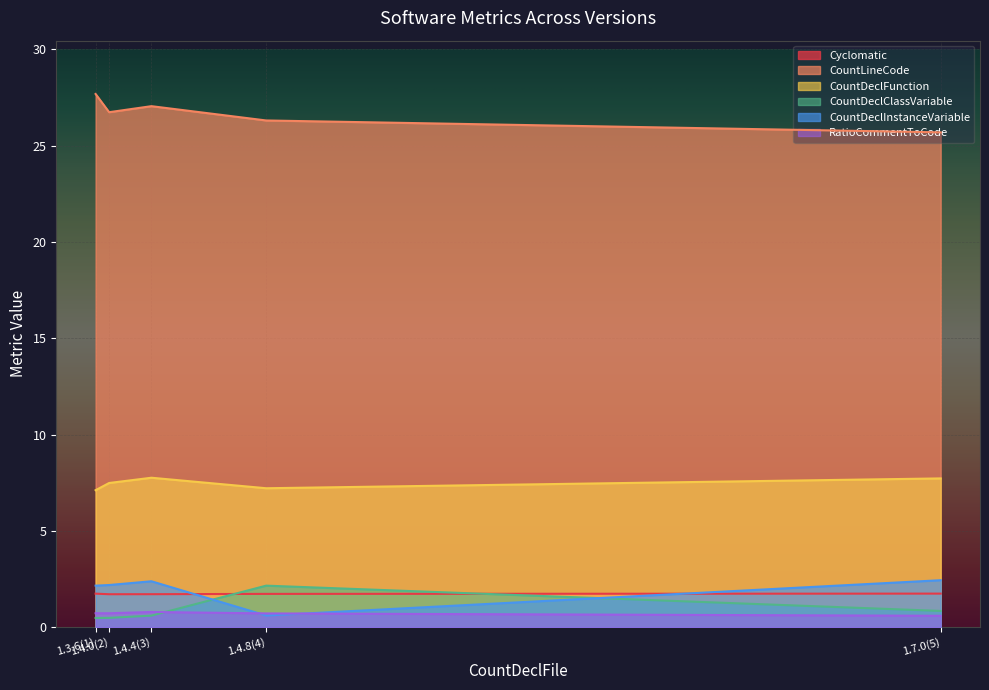

List the series in order of their peak value, lowest first.

RatioCommentToCode, Cyclomatic, CountDeclClassVariable, CountDeclInstanceVariable, CountDeclFunction, CountLineCode